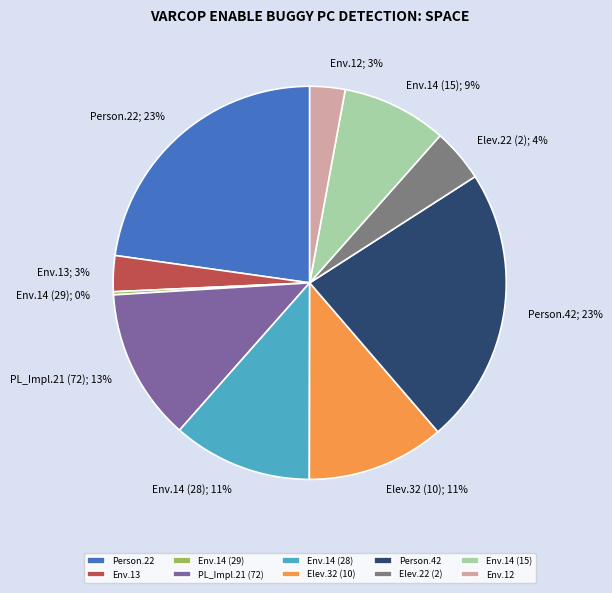

What is the ratio of the value at Env.12 to the value at Env.14 (15)?

0.3